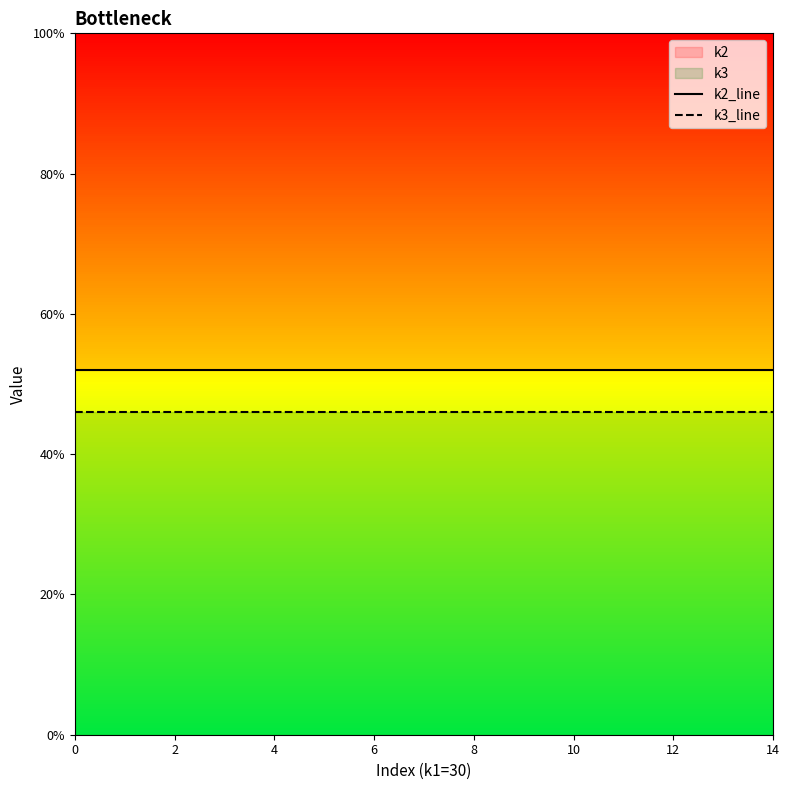

Which series changed the most between 9 and 11?

k2_line